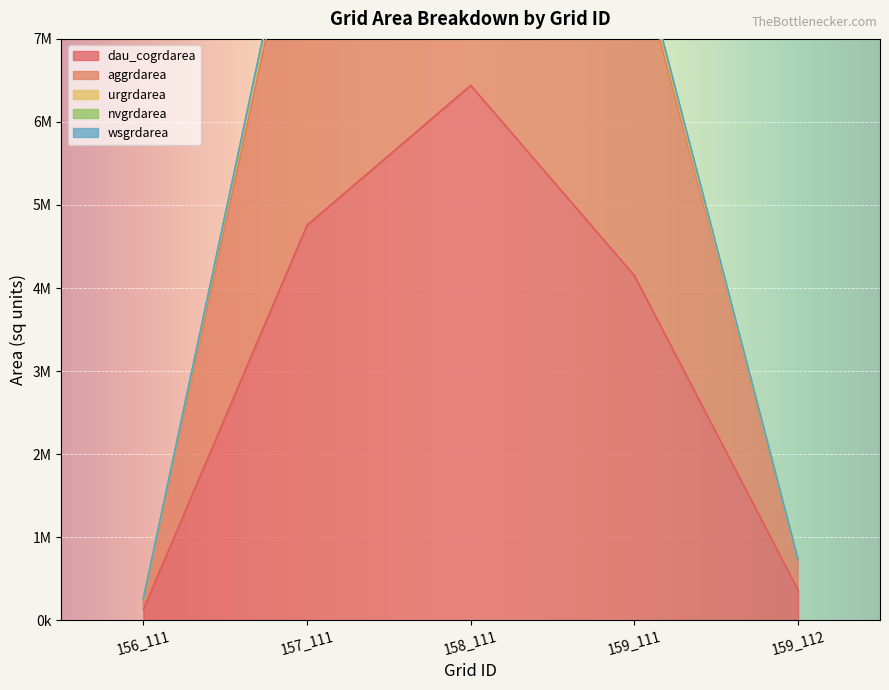

Reading right to left, extract all data points from this chart.

aggrdarea: 159_112=360900	159_111=3995100	158_111=6220800	157_111=4515300	156_111=110700
urgrdarea: 159_112=900	159_111=81900	158_111=200700	157_111=198900	156_111=9000
nvgrdarea: 159_112=0	159_111=65700	158_111=18900	157_111=27000	156_111=0
wsgrdarea: 159_112=0	159_111=6300	158_111=0	157_111=15300	156_111=9000
dau_cogrdarea: 159_112=361800	159_111=4149000	158_111=6440400	157_111=4756500	156_111=128700